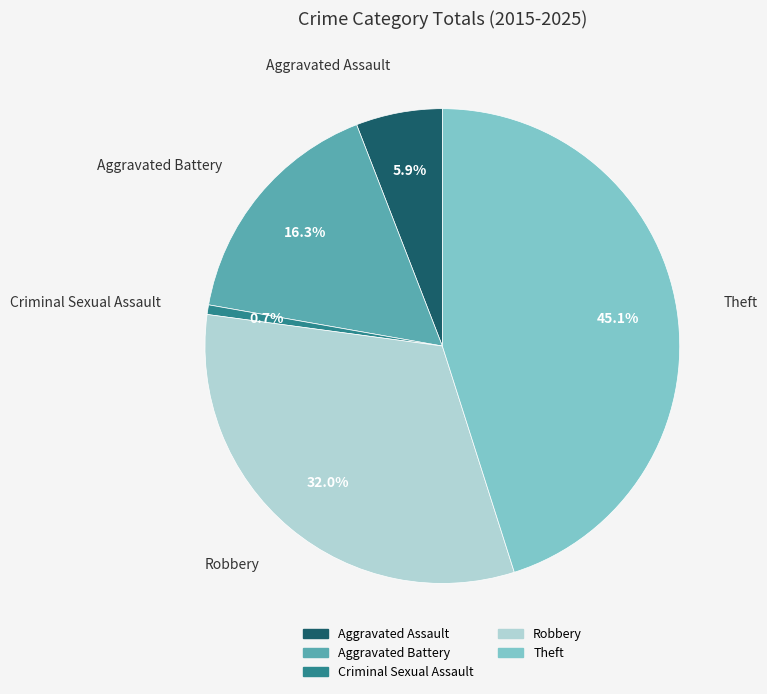

Combined, what portion of the pie is Aggravated Assault and Robbery?

37.9%